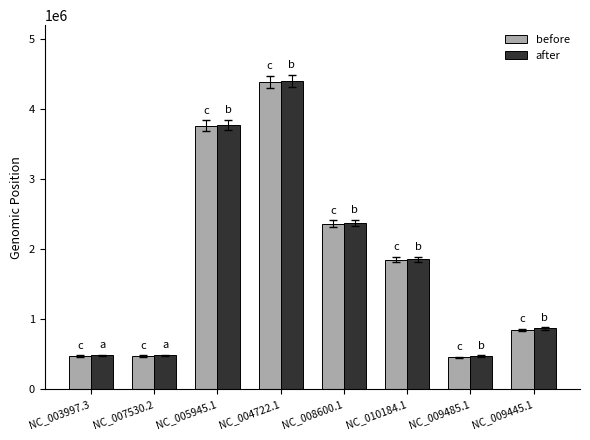

What is the approximate value of after at NC_010184.1?

1854274